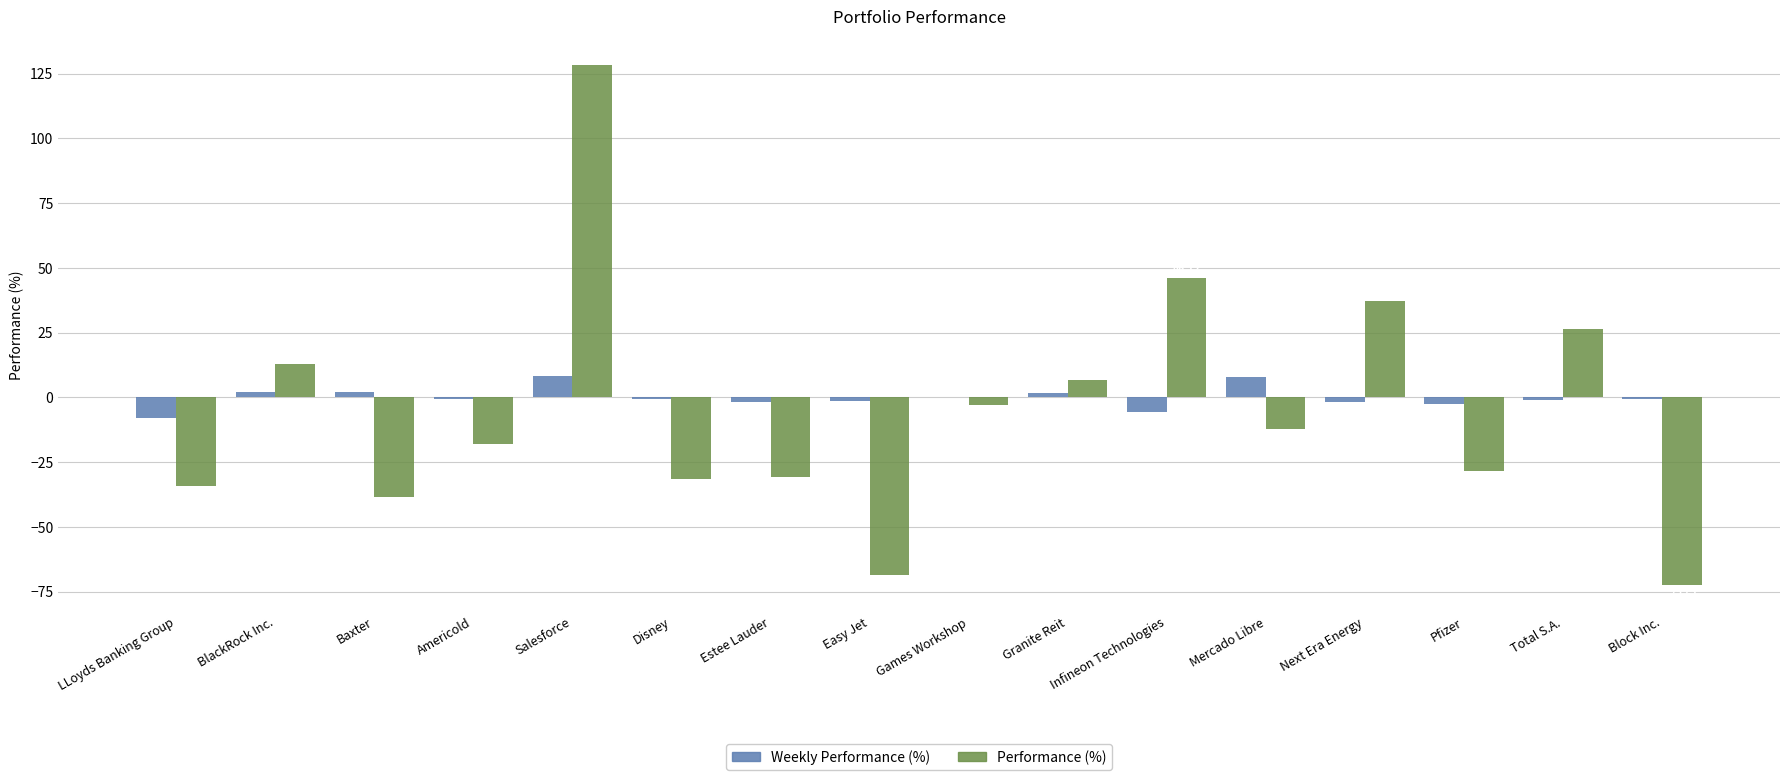

What is the sum of all Performance (%) values?

-80.7